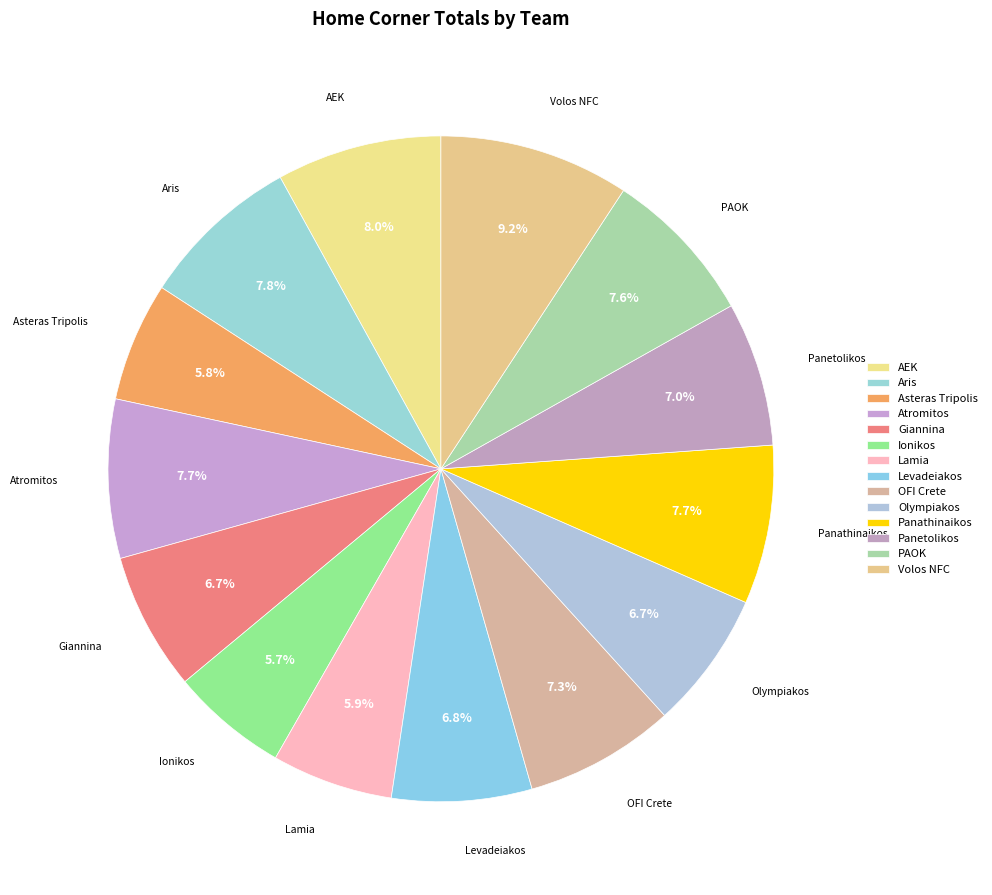

Rank the categories by value from lowest to highest.

Ionikos, Asteras Tripolis, Lamia, Giannina, Olympiakos, Levadeiakos, Panetolikos, OFI Crete, PAOK, Atromitos, Panathinaikos, Aris, AEK, Volos NFC